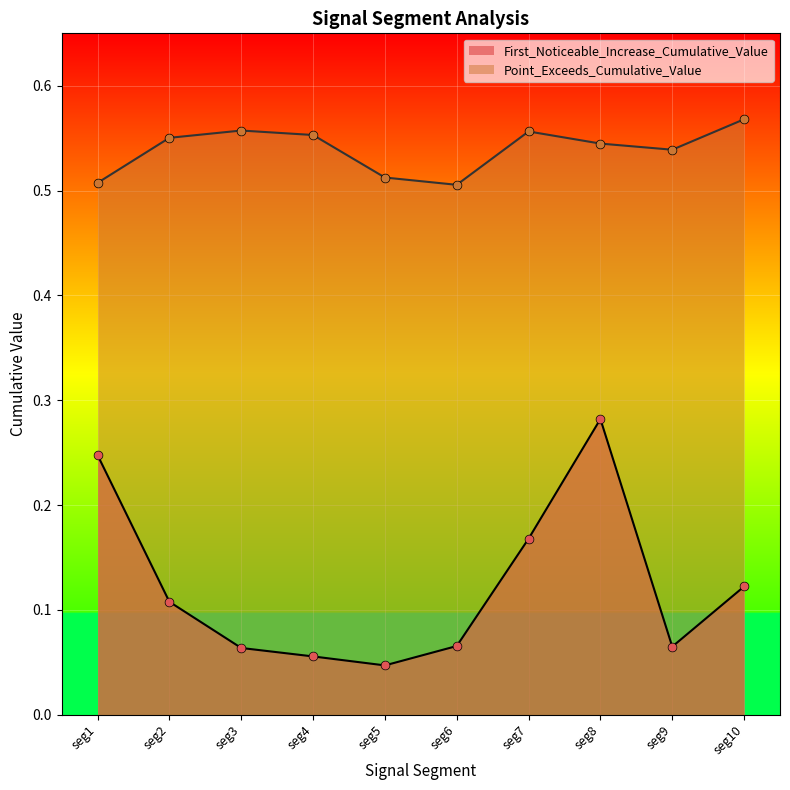

Is the value of First_Noticeable_Increase_Cumulative_Value at seg3 greater than the value of Point_Exceeds_Cumulative_Value at seg7?

No